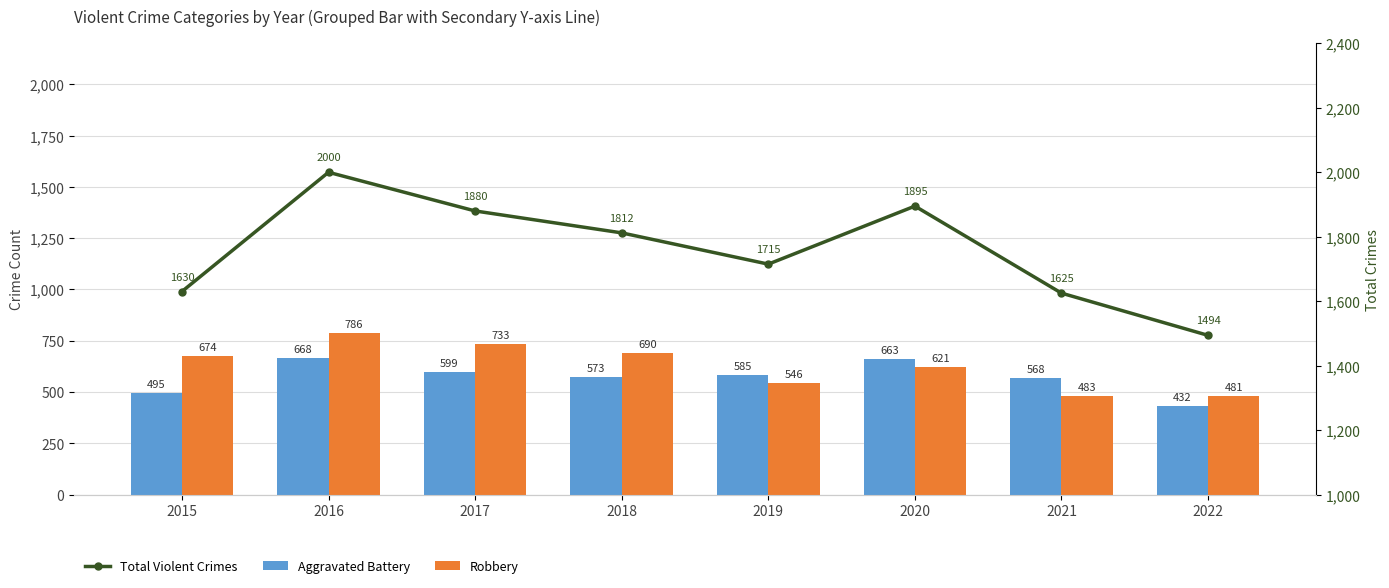

At which label does Aggravated Battery reach its minimum?

2022